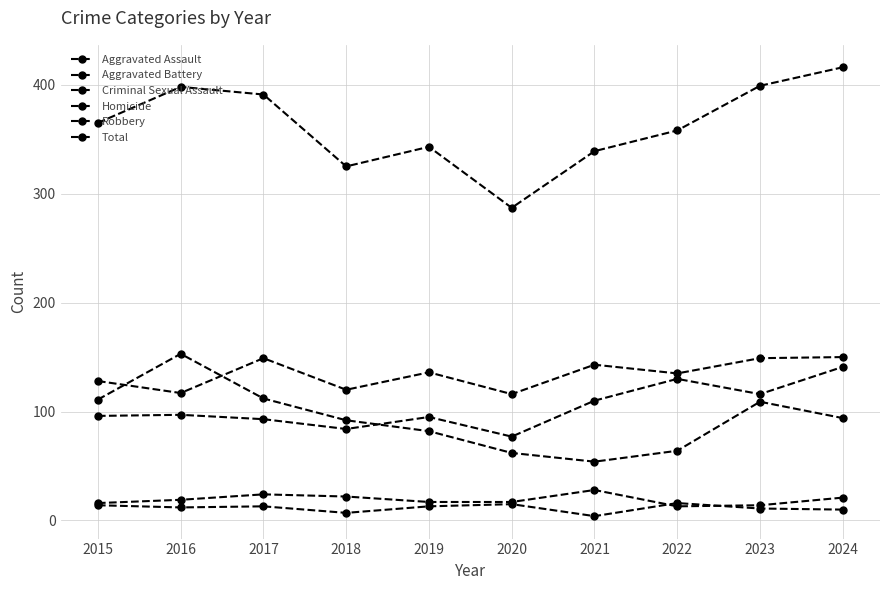

Count the number of data series in this chart.

6